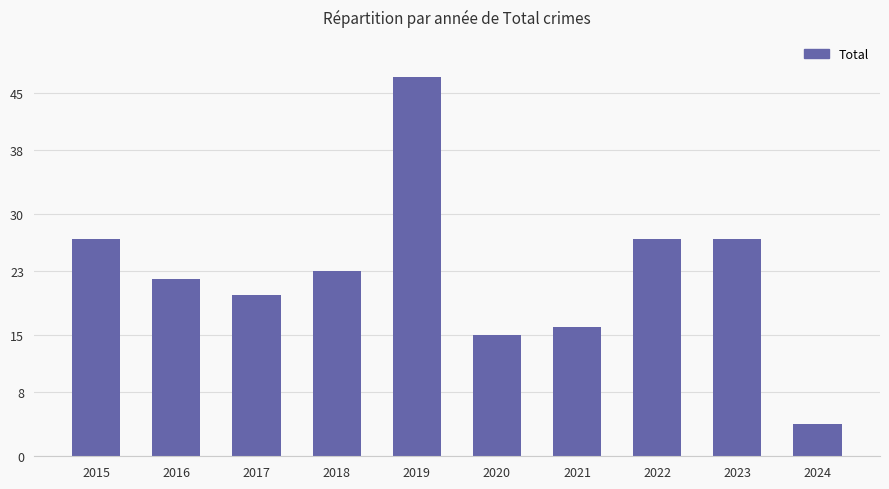

What is the approximate value at 2023, to the nearest 10?

30